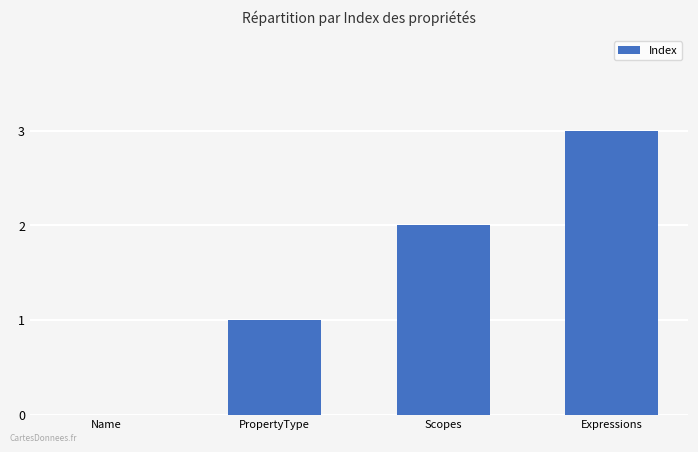

What is the average value?

2